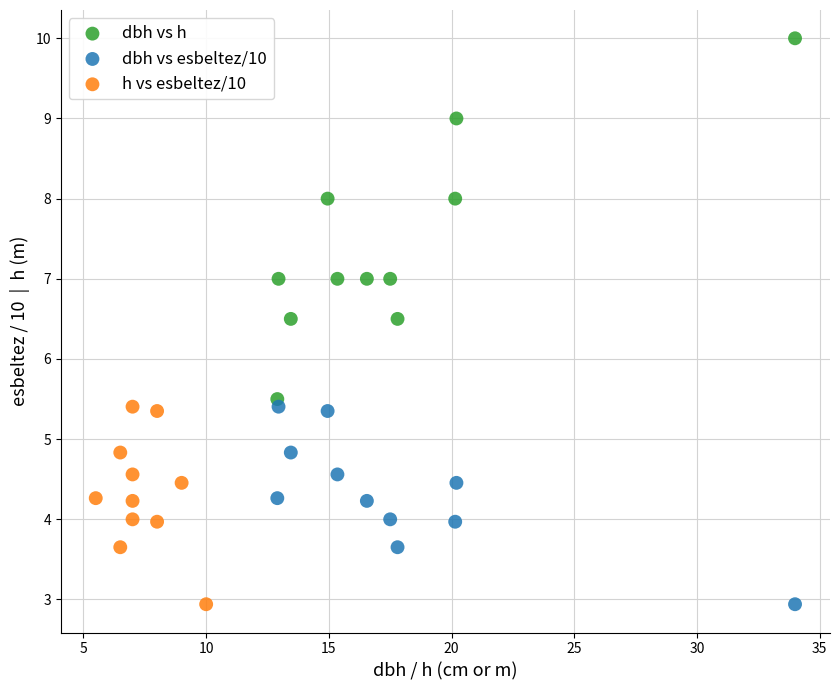

Which series contains the highest Y value?

dbh vs h